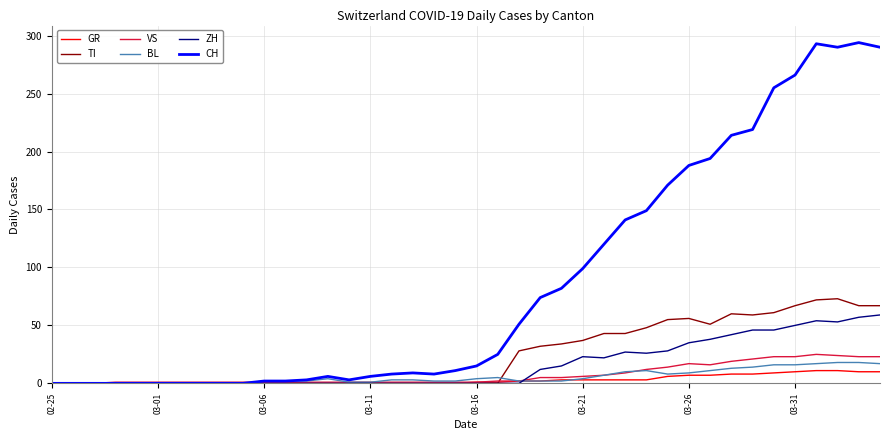

Which series has the largest total across all categories?

CH